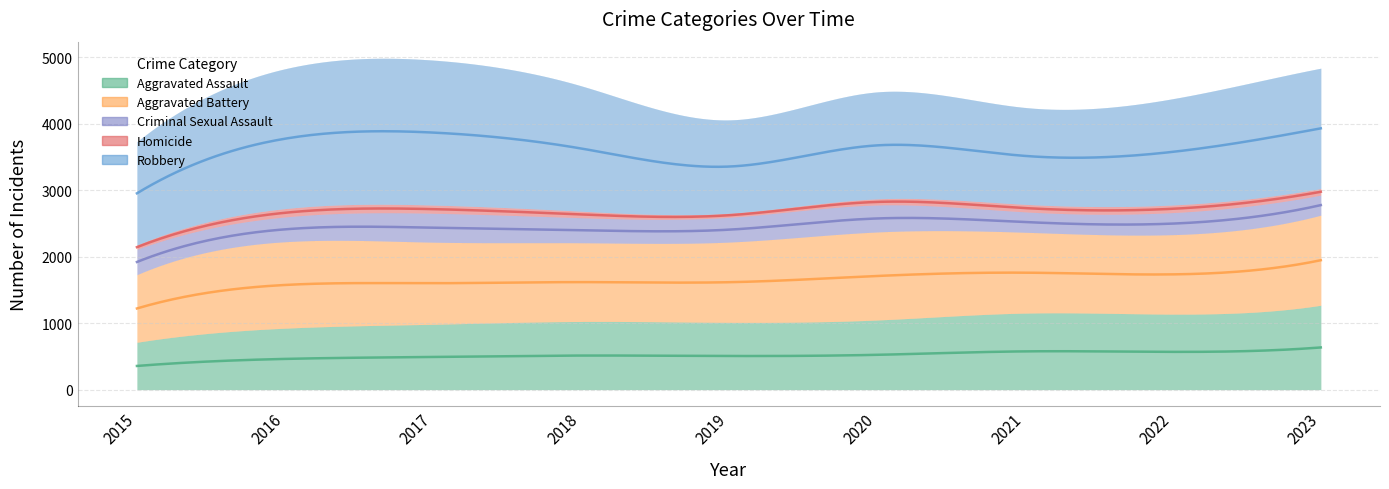

True or false: Aggravated Assault and Homicide intersect in this chart.

False